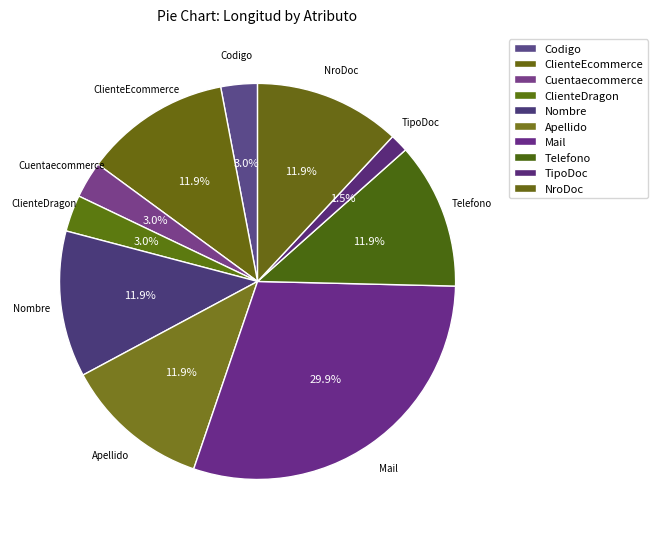

How many segments does this pie chart have?

10